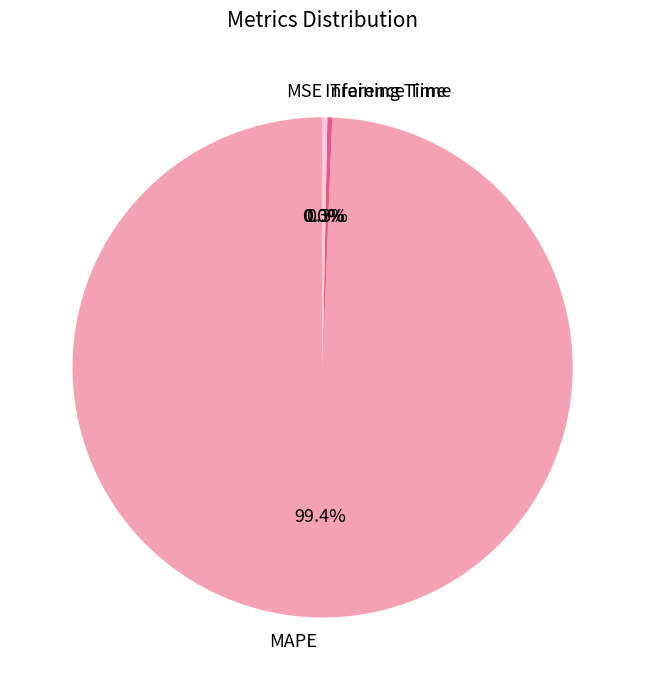

How much of the chart is everything except MAPE?

0.6%